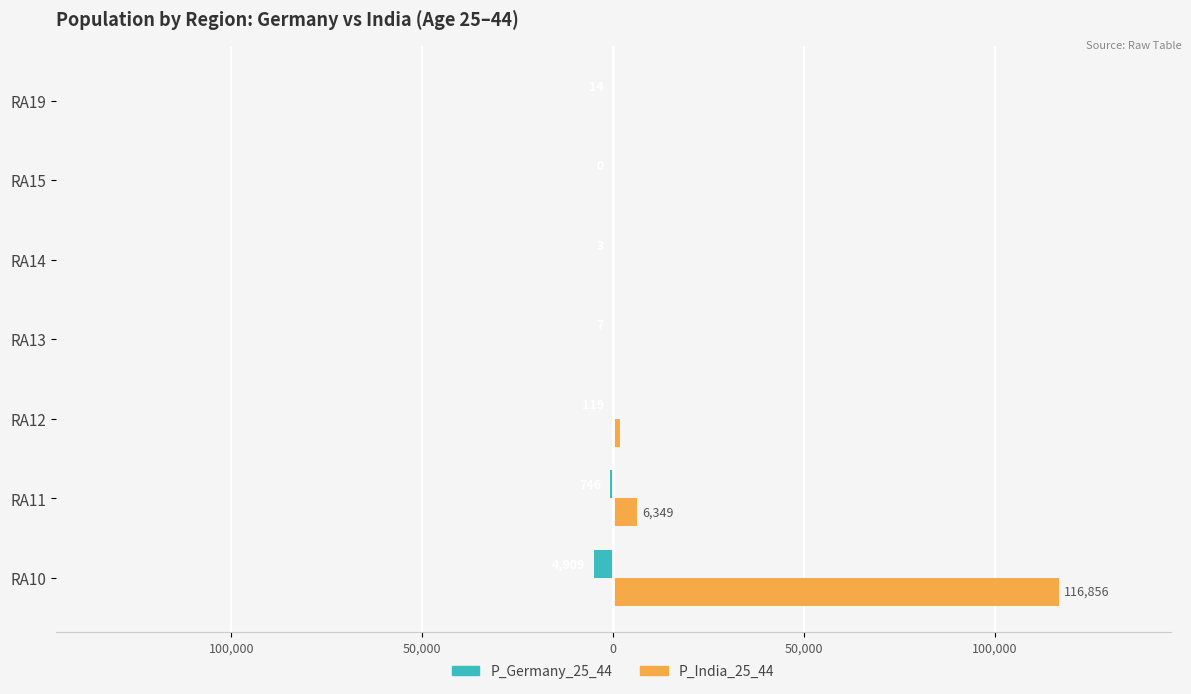

What are all the series names shown in the legend?

P_Germany_25_44, P_India_25_44